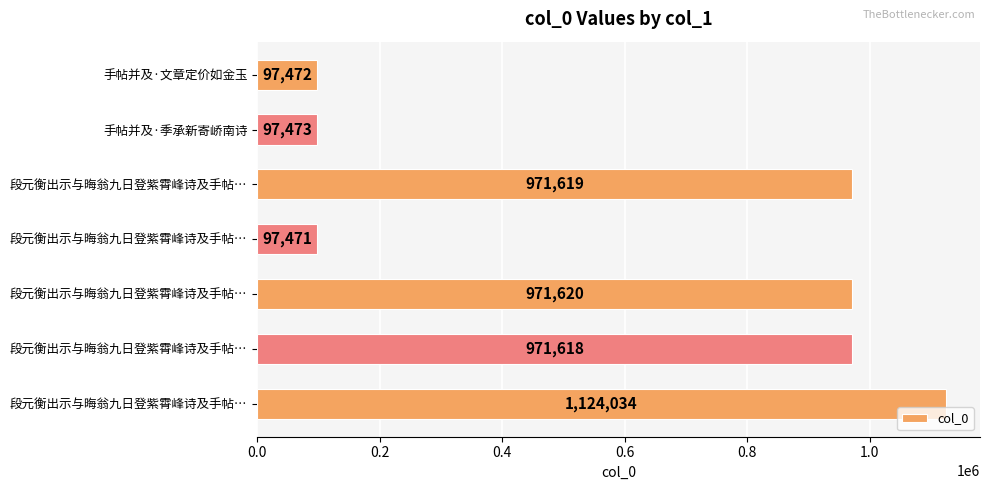

Count the number of categories in the chart.

7